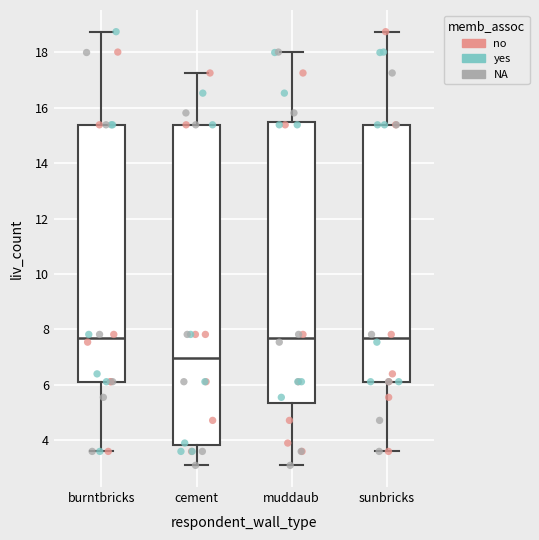

Which box is the tallest, from its lower edge to its upper edge?

cement